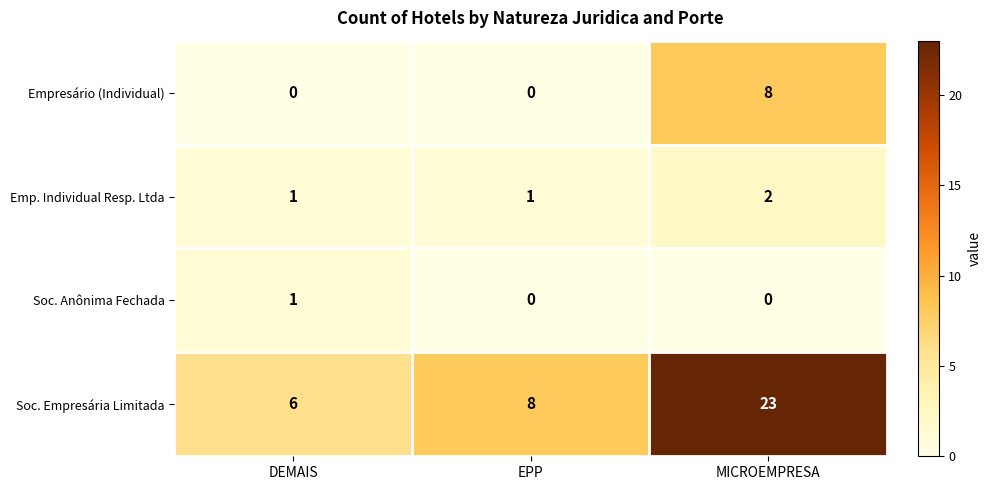

How many Empresário (Individual) values are between 0 and 8?

3